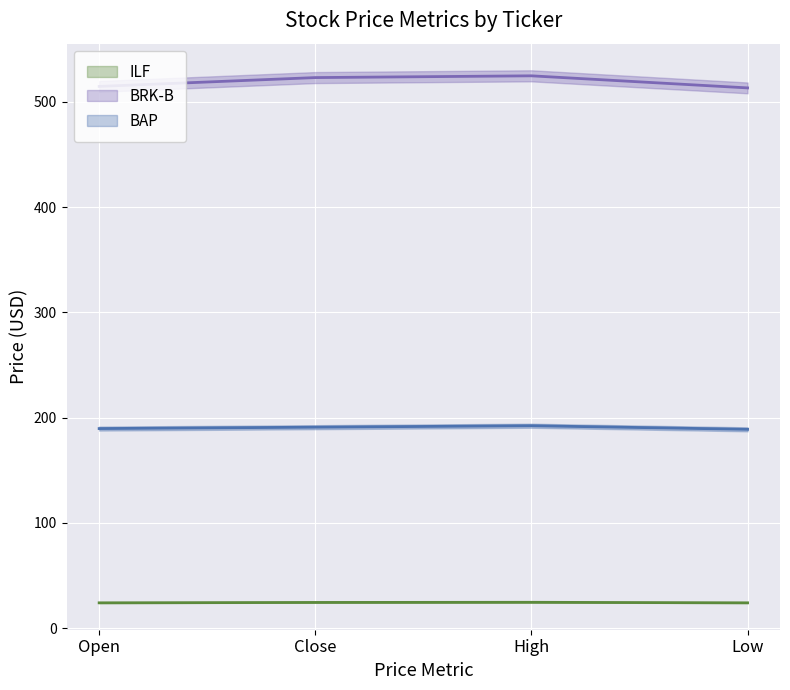

What is the difference between the maximum and second lowest values in the BAP series?

2.7